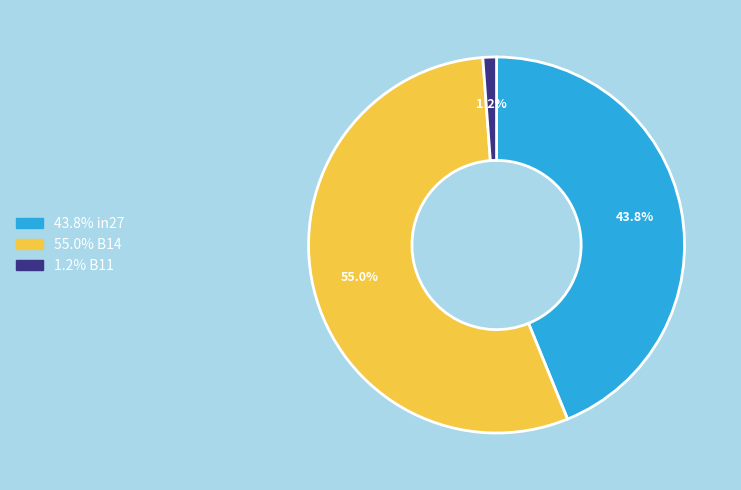

How many slices are in this pie chart?

3